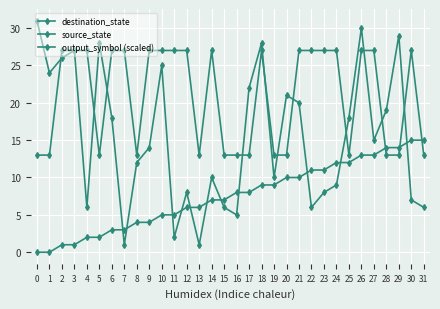

Where is source_state nearest to the value 7?

14